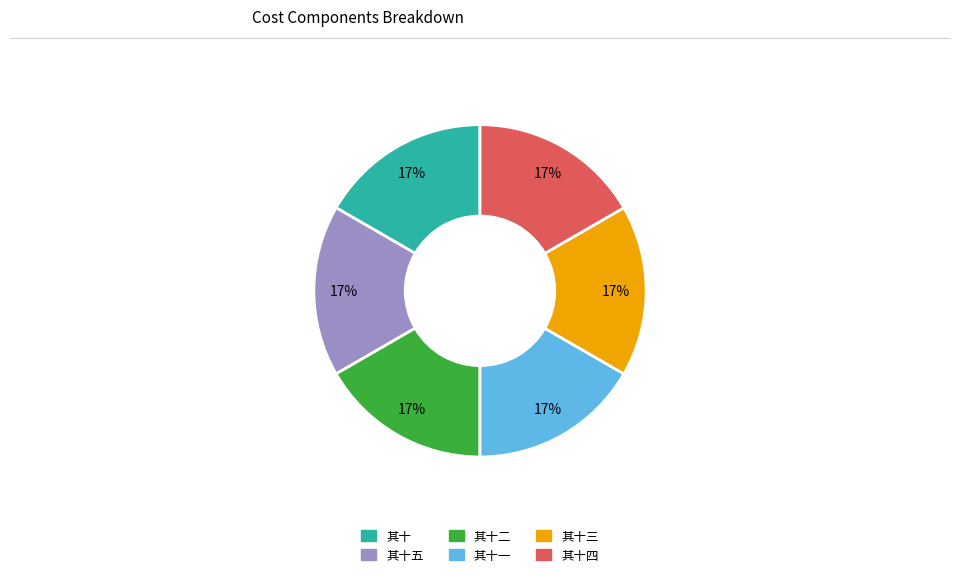

Is there a majority slice in this chart?

No